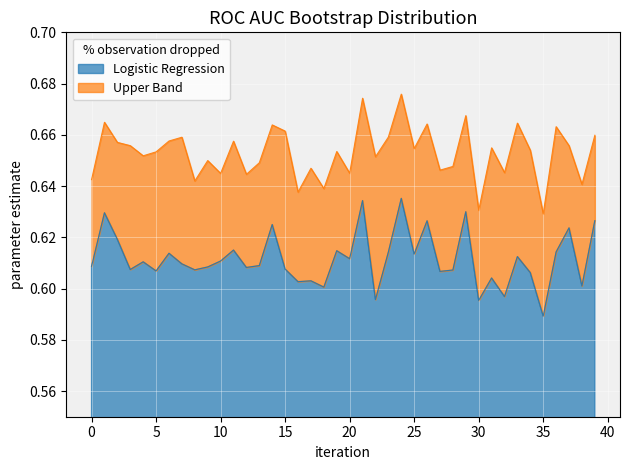

Which category has the lowest value in the Logistic Regression series?

35